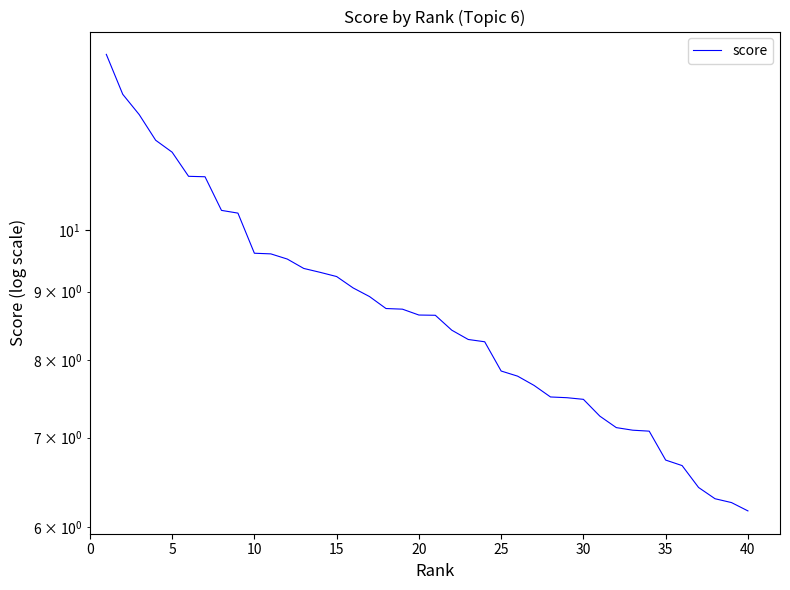

True or false: there are more than 0 points higher than both neighbors.

False